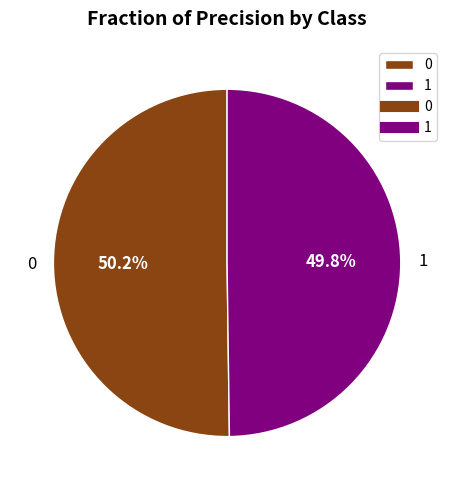

True or false: 0 accounts for 50% of the total.

True